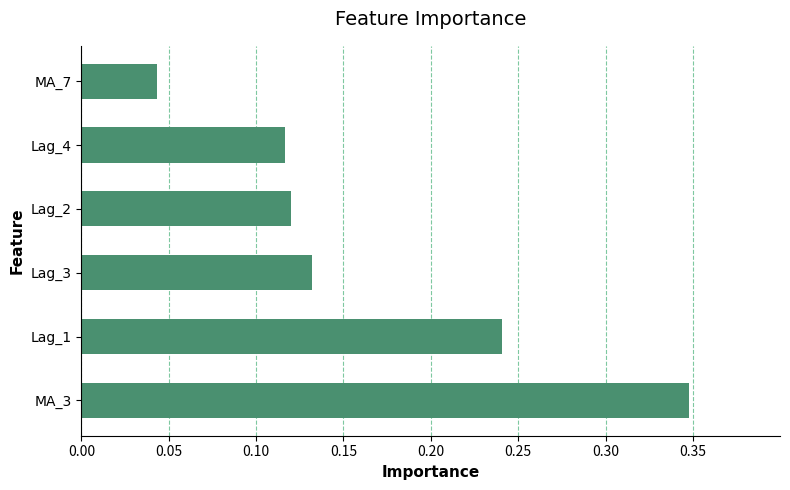

Does the chart contain any negative values?

No